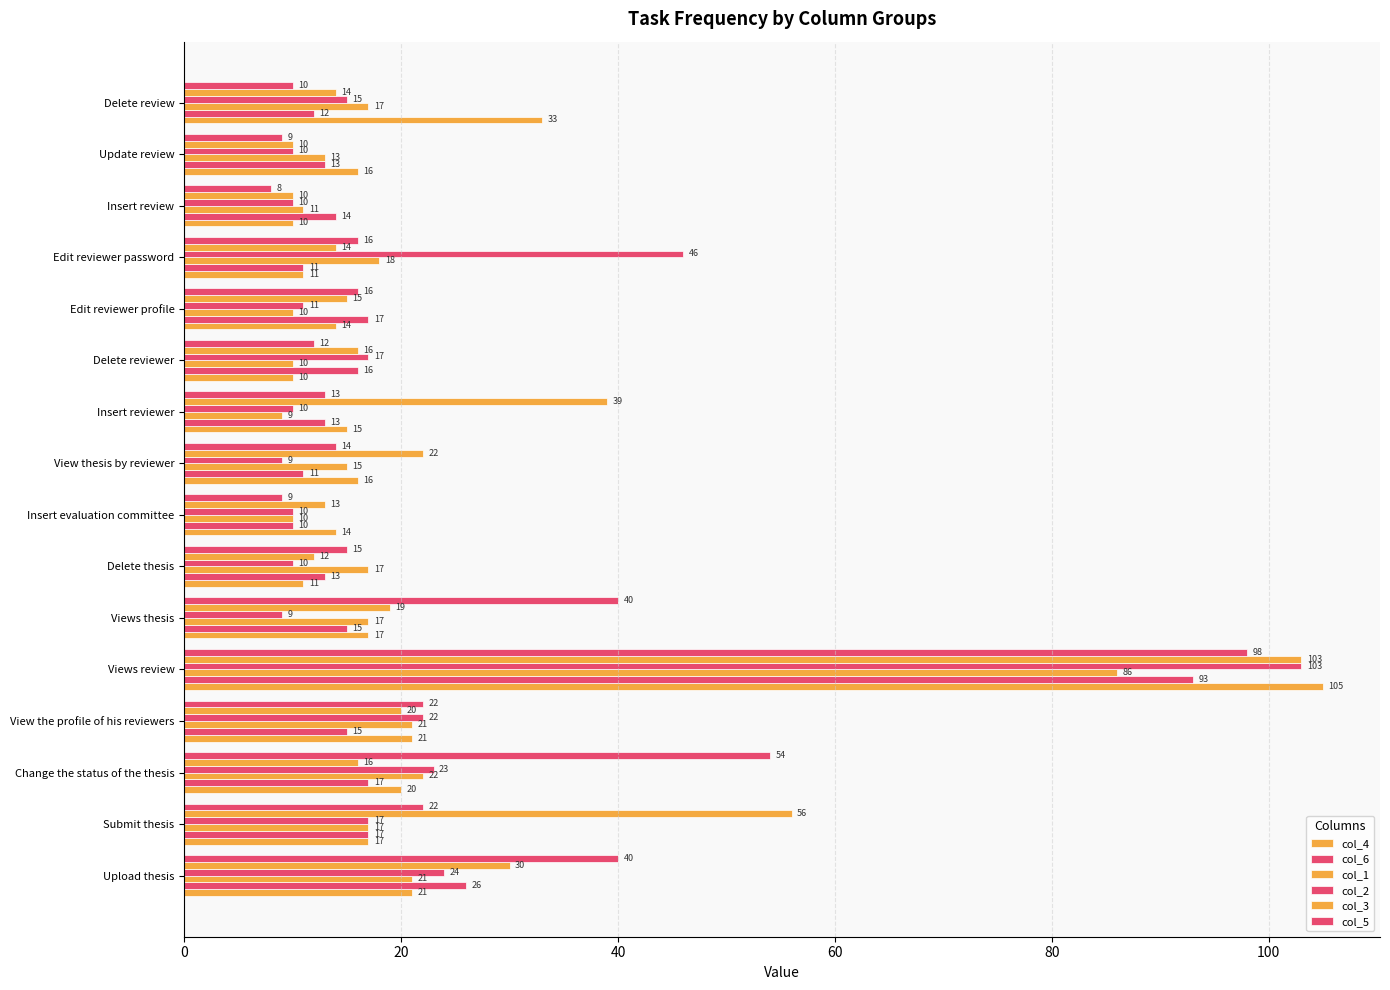

What is the maximum value for col_5?

98